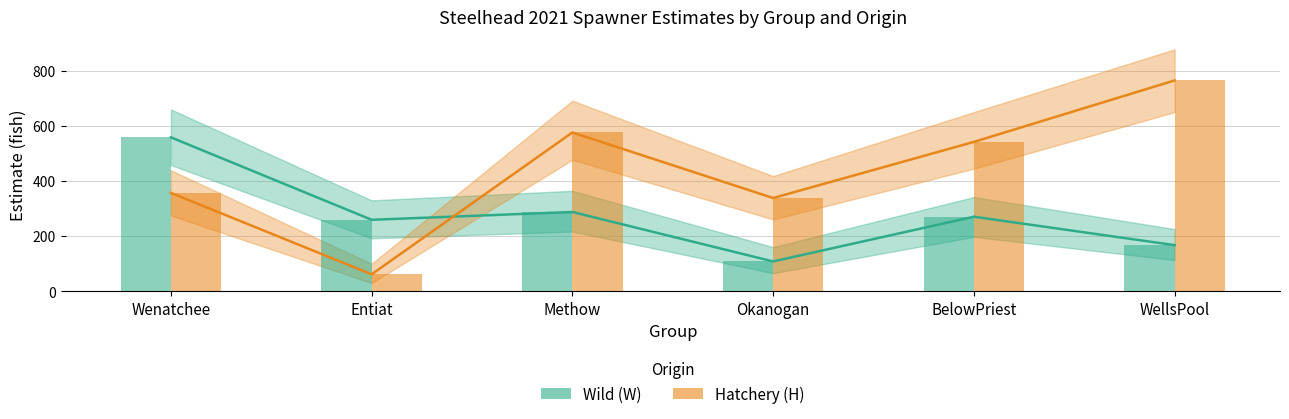

Reading left to right, extract all data points from this chart.

Wild (W) Estimate: 558.0	259.3	287.6	108.4	270.5	167.5
Hatchery (H) Estimate: 356.7	61.8	575.7	338.2	541.5	764.2